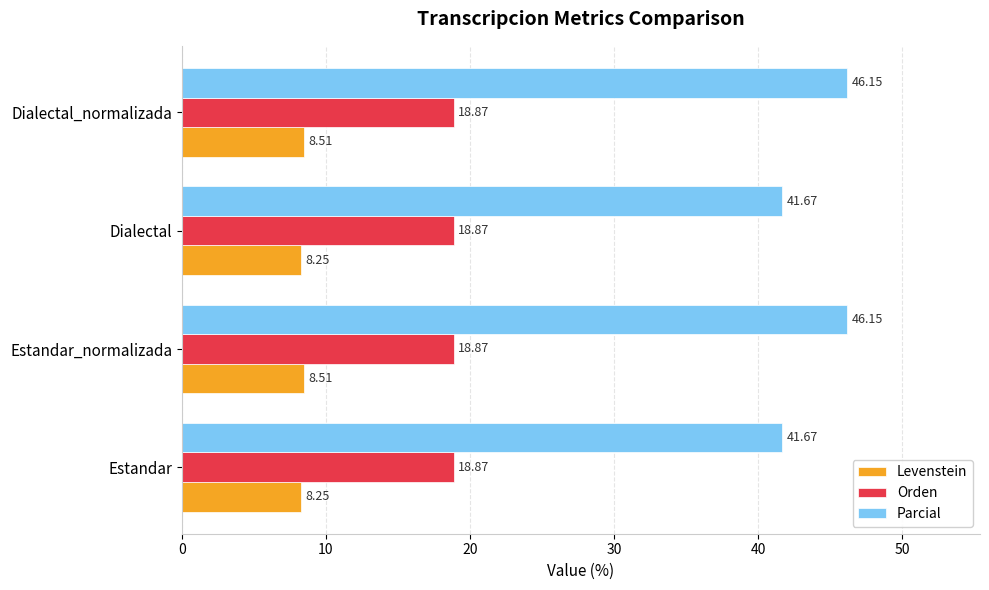

What is the total value across all series at Estandar?

68.8